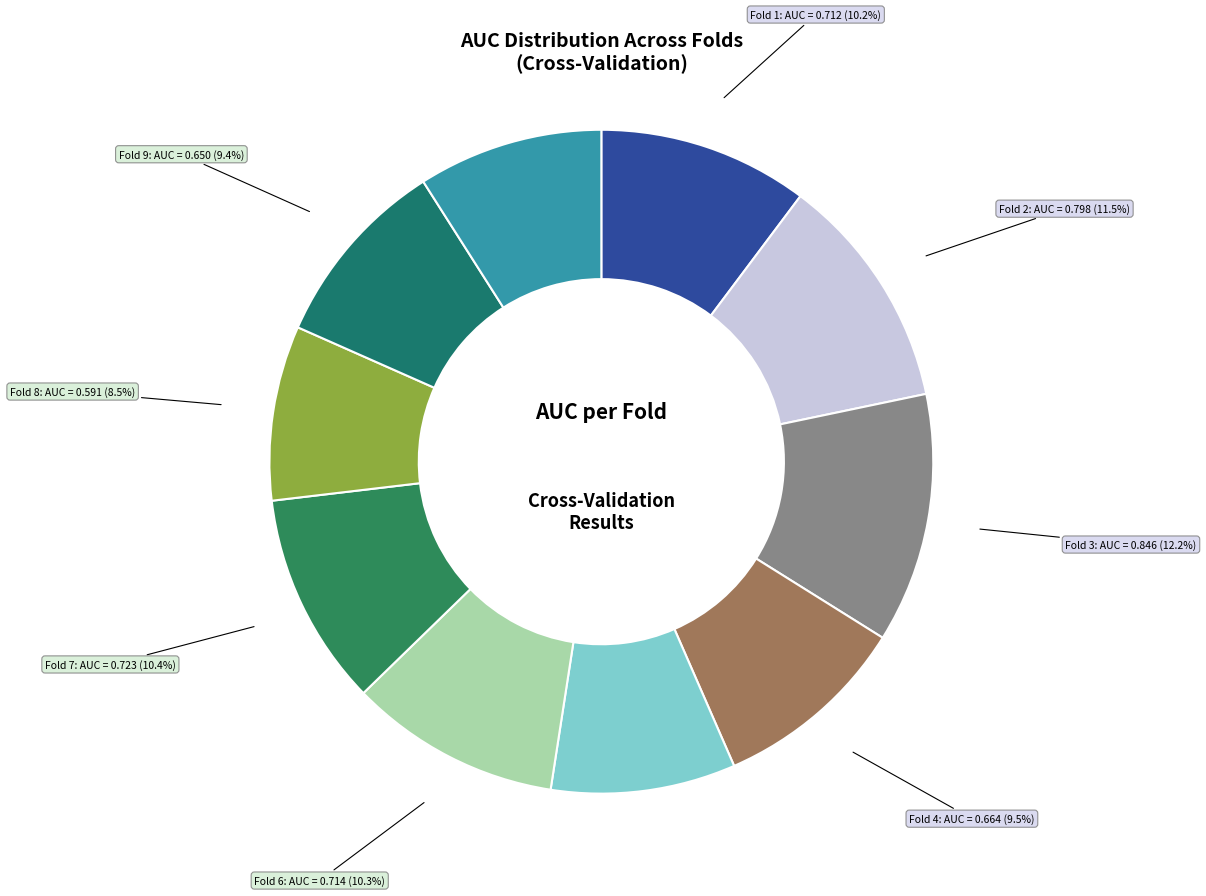

What is the largest slice in the pie chart?

Fold 3